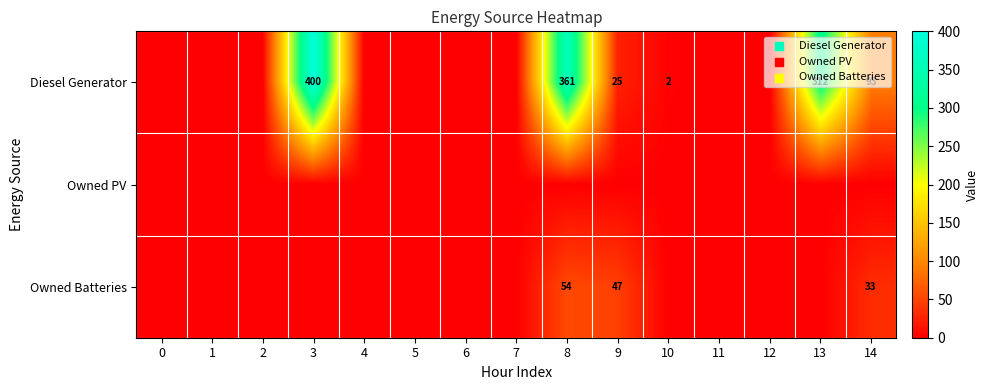

True or false: Diesel Generator has a value of 146 at 14.

False